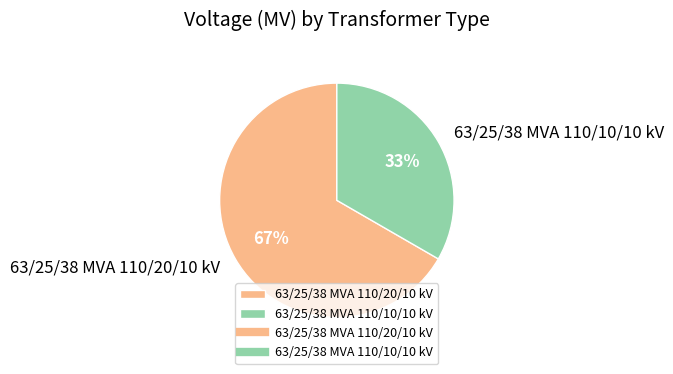

Which slice is the largest?

63/25/38 MVA 110/20/10 kV